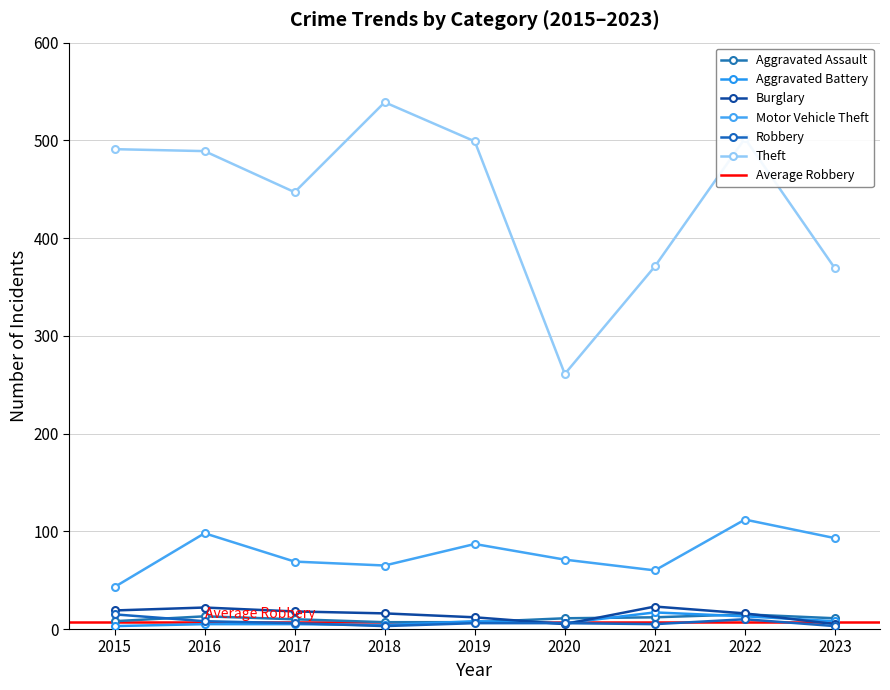

Which series has the largest total across all categories?

Theft